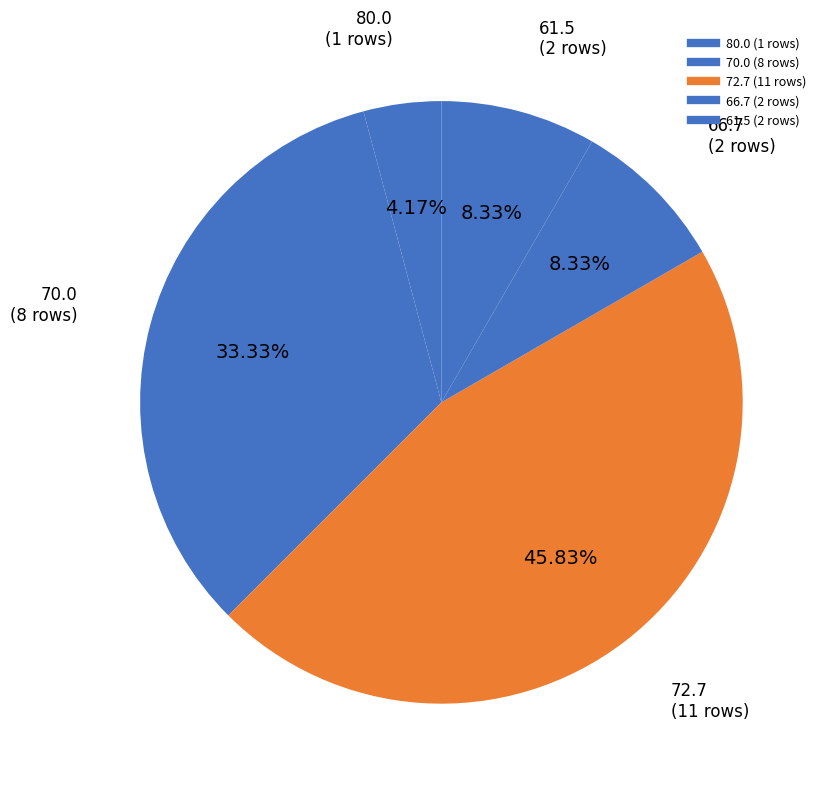

Count the number of slices in the pie.

5